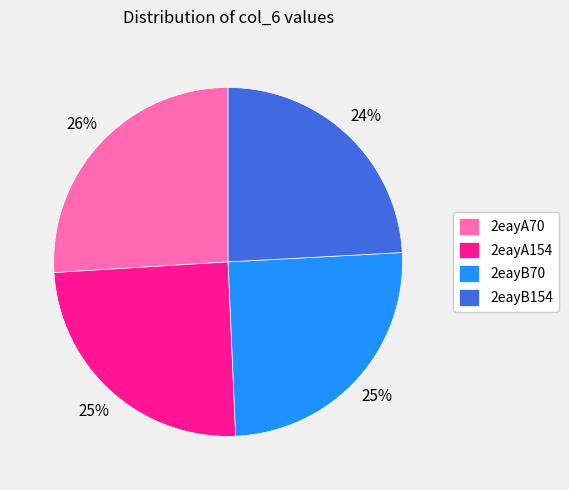

Which category has the biggest portion of the pie?

2eayA70